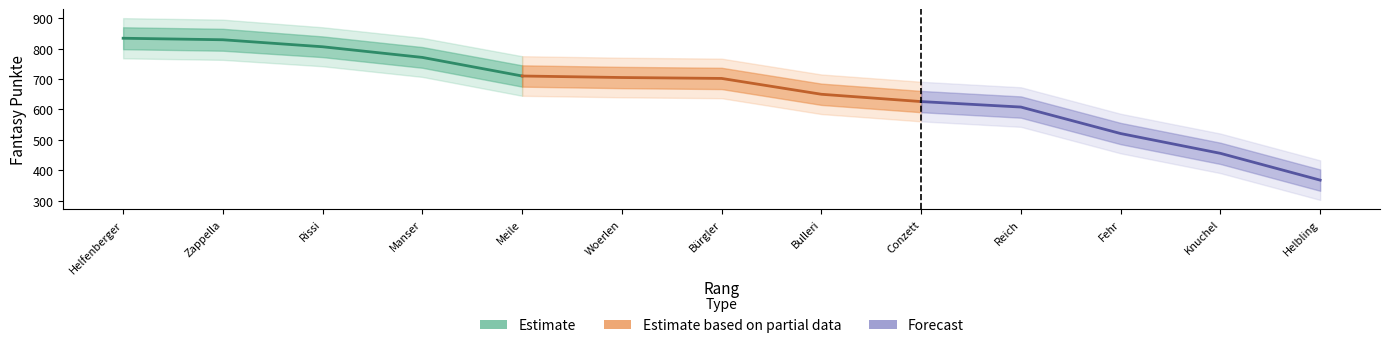

True or false: Forecast and Estimate intersect in this chart.

False